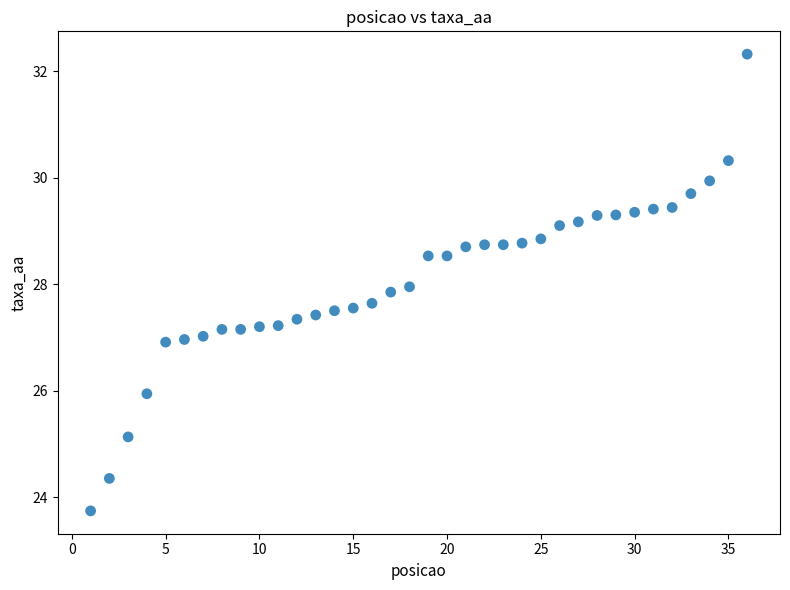

What is the range of Y values (max minus min)?

8.6